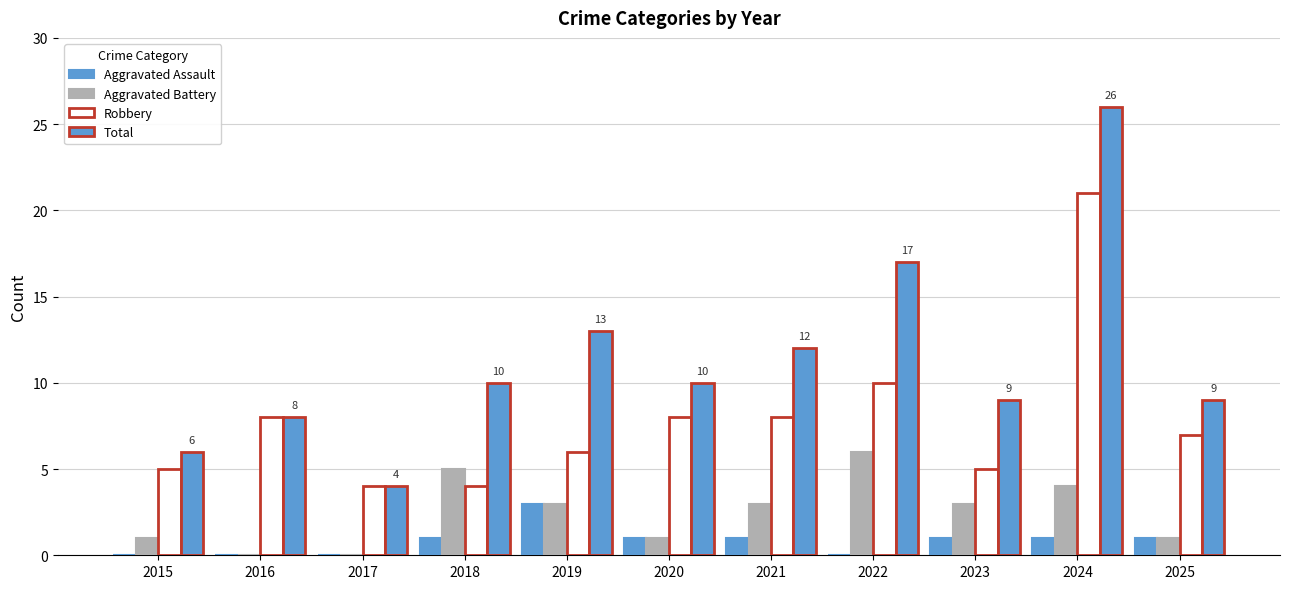

The value of Aggravated Assault at 2022 is 0. True or false?

True